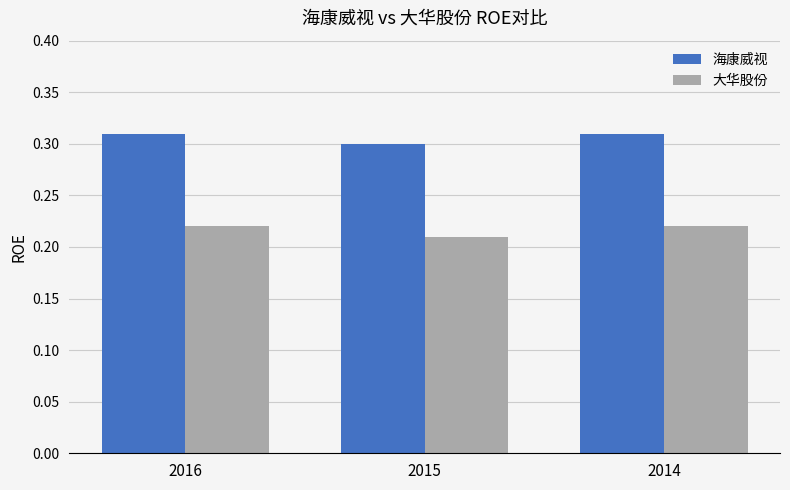

List the series in order of their peak value, highest first.

海康威视, 大华股份